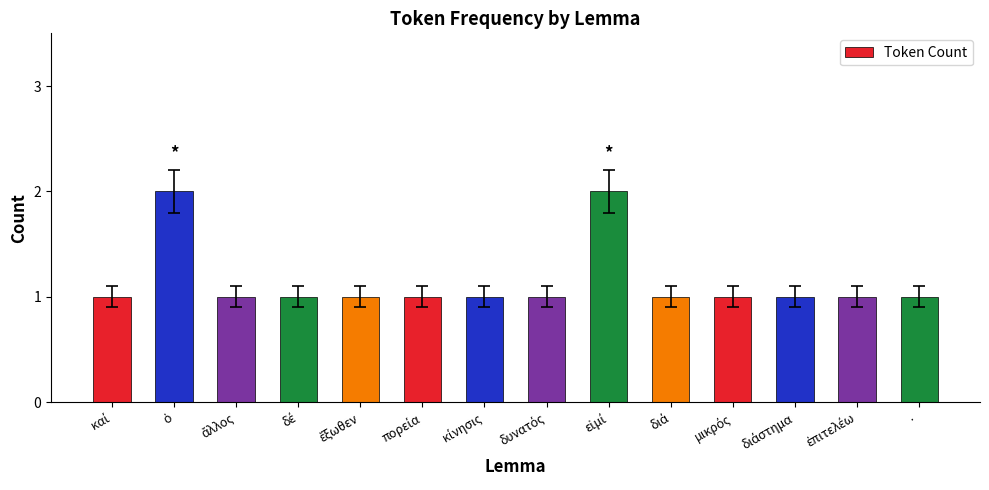

Reading right to left, what are all the values shown in this chart?

1	1	1	1	1	2	1	1	1	1	1	1	2	1